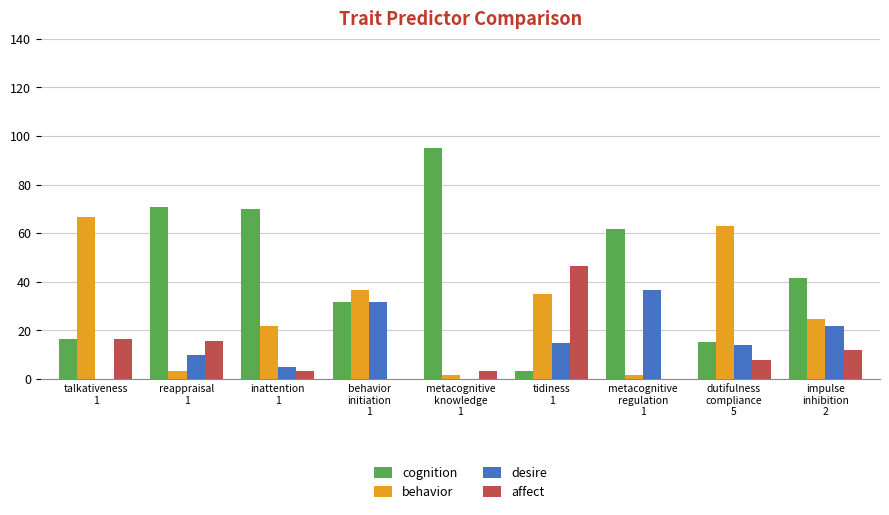

Does the chart contain stacked bars?

No